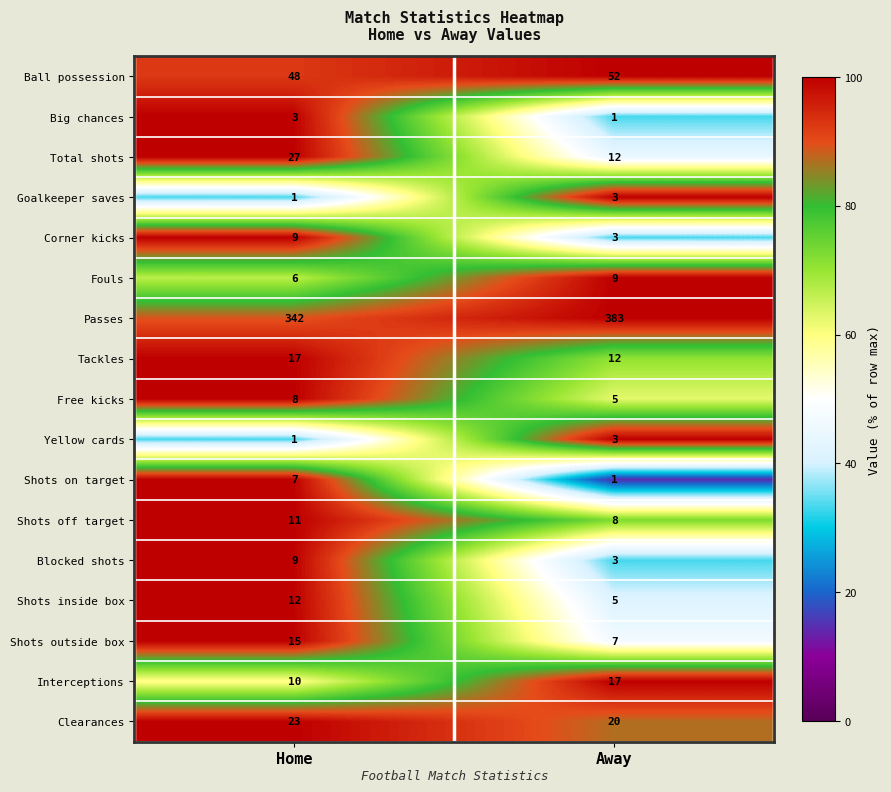

Which series has the largest range (max minus min)?

Passes